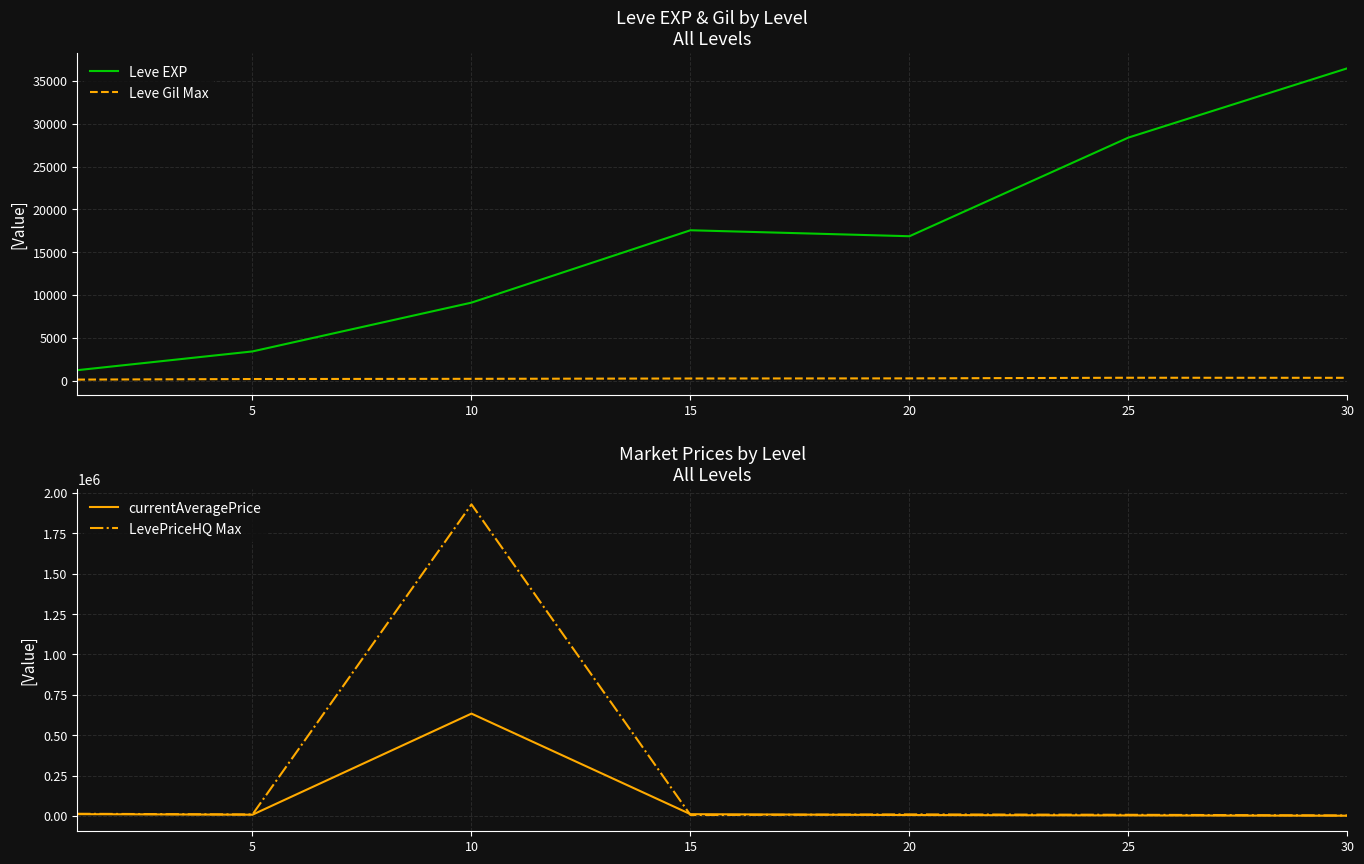

True or false: Leve EXP has a value of 36492.5 at 30.

True